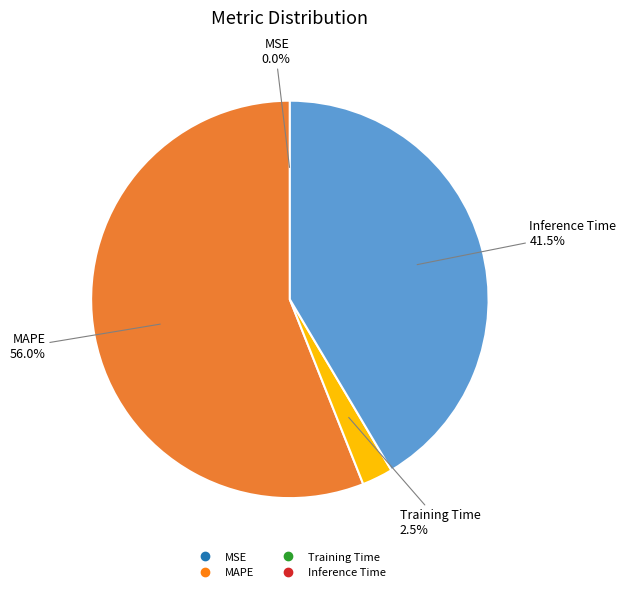

Is there a majority slice in this chart?

Yes